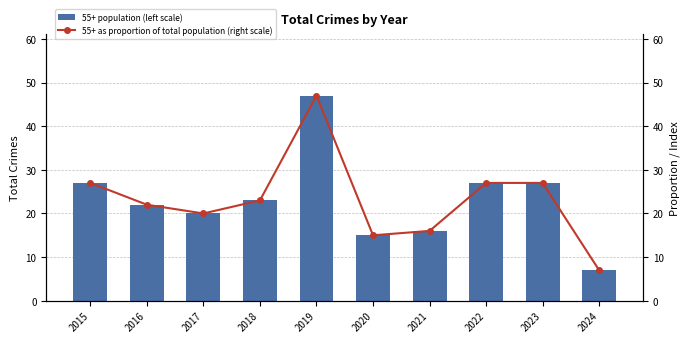

List the labels in order of 55+ as proportion of total population (right scale) value, smallest first.

2024, 2020, 2021, 2017, 2016, 2018, 2015, 2022, 2023, 2019